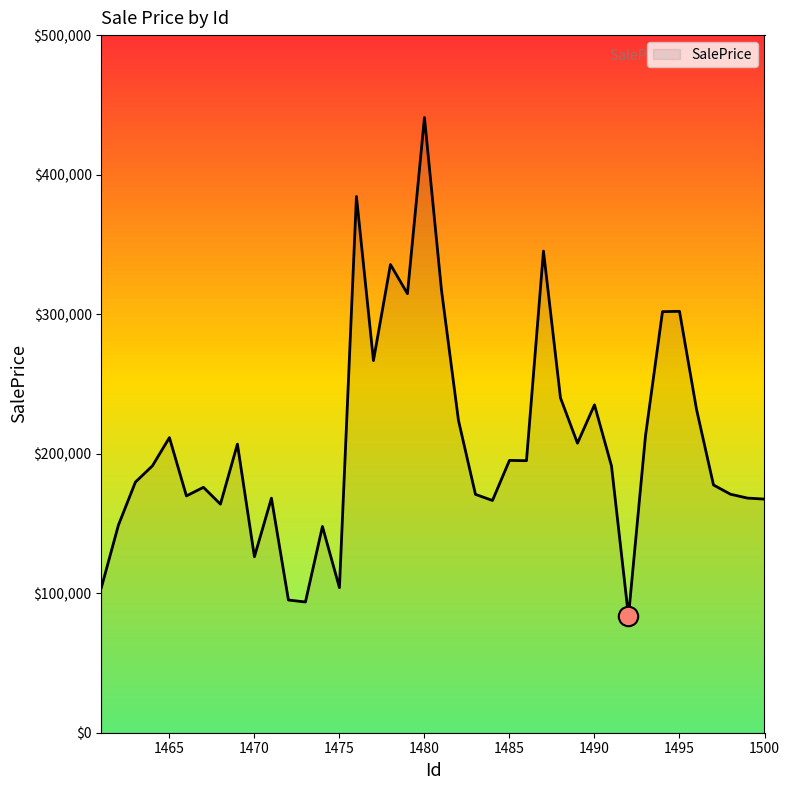

What is the difference between the maximum and minimum values?

357476.9